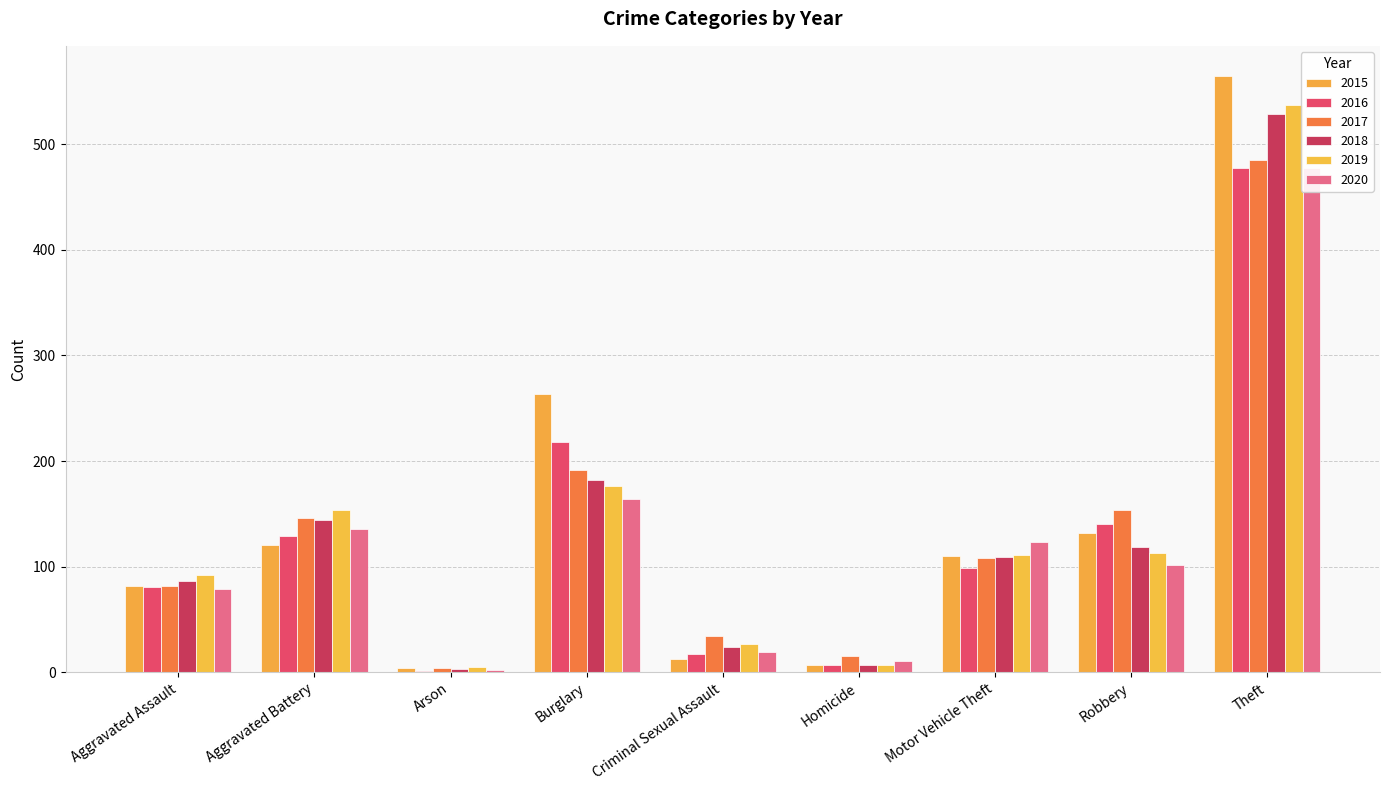

Does the chart contain stacked bars?

No